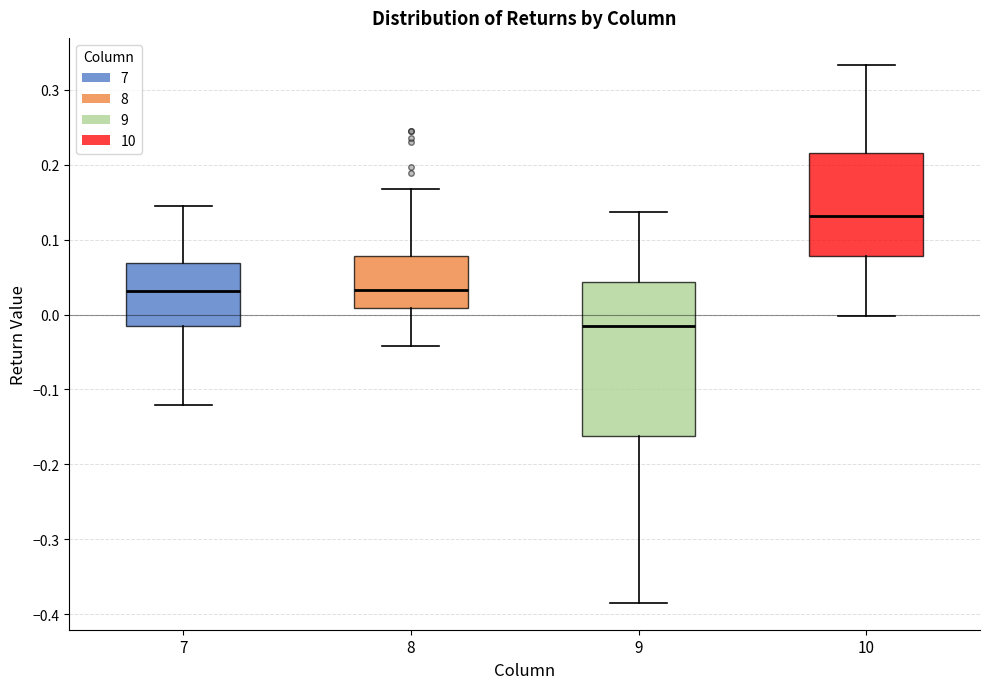

Reading left to right, read every box against the y-axis: the position of its median line, the range the box covers, and the ends of its whiskers. The values are not printed on the chart, so give them approximately, as read against the axis.

7: median 0.03, box -0.01 to 0.07, whiskers -0.12 to 0.14
8: median 0.03, box 0.01 to 0.08, whiskers -0.04 to 0.17
9: median -0.02, box -0.16 to 0.04, whiskers -0.38 to 0.14
10: median 0.13, box 0.08 to 0.22, whiskers 0.00 to 0.33